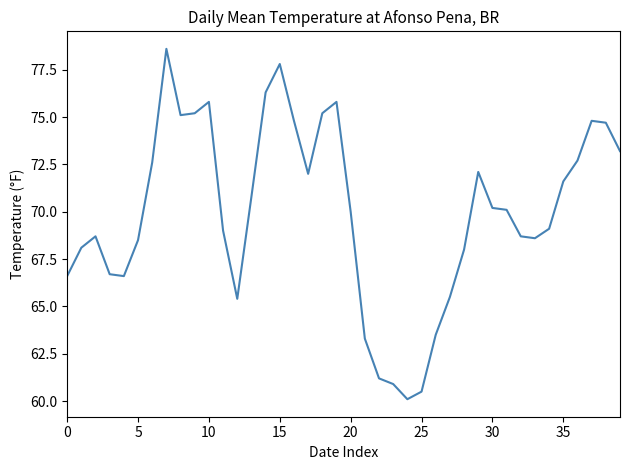

What is the maximum value shown in the chart?

78.6